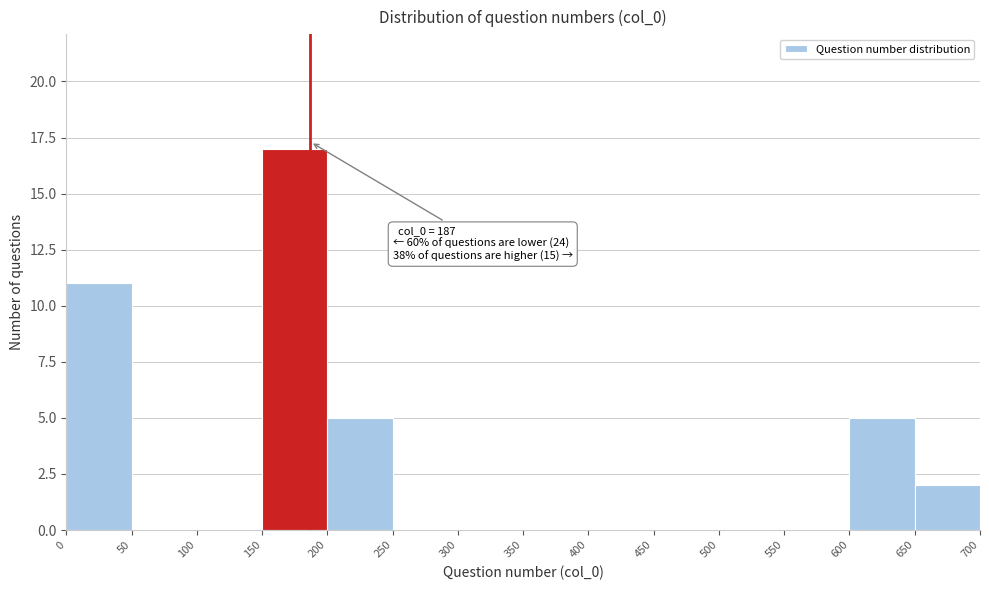

Over which range of the x-axis is the bar tallest?

150 to 200